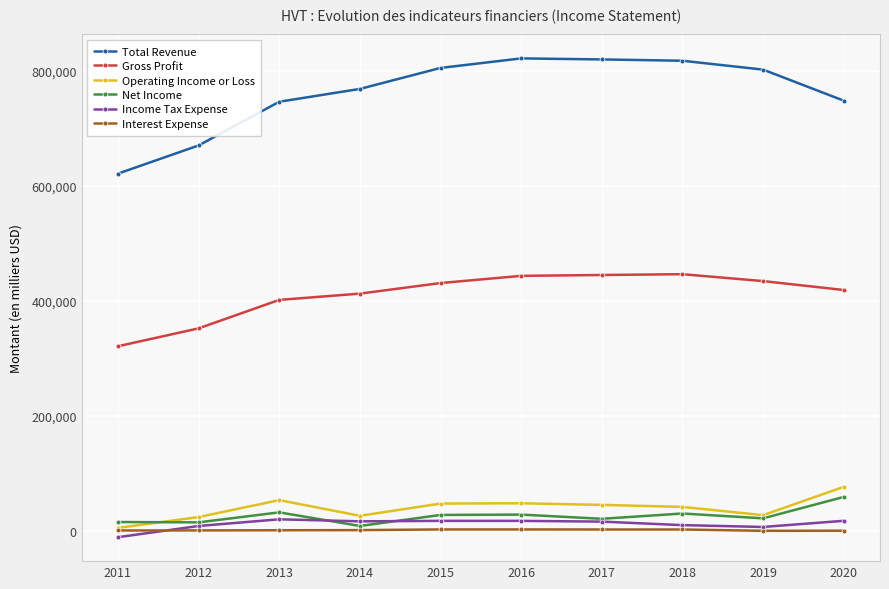

Is this an area chart (filled region under the line)?

No